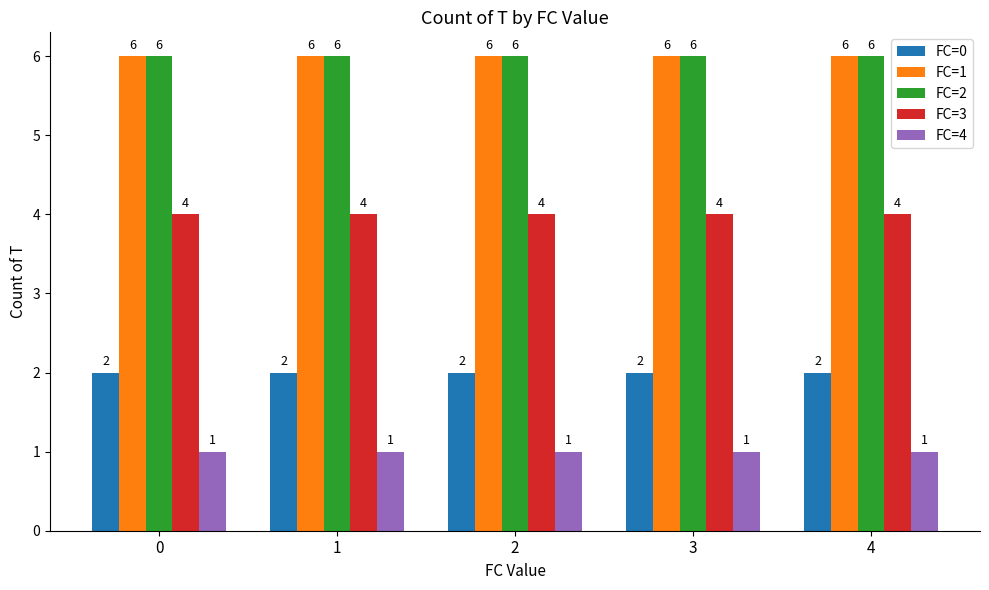

How many series are shown in this chart?

5